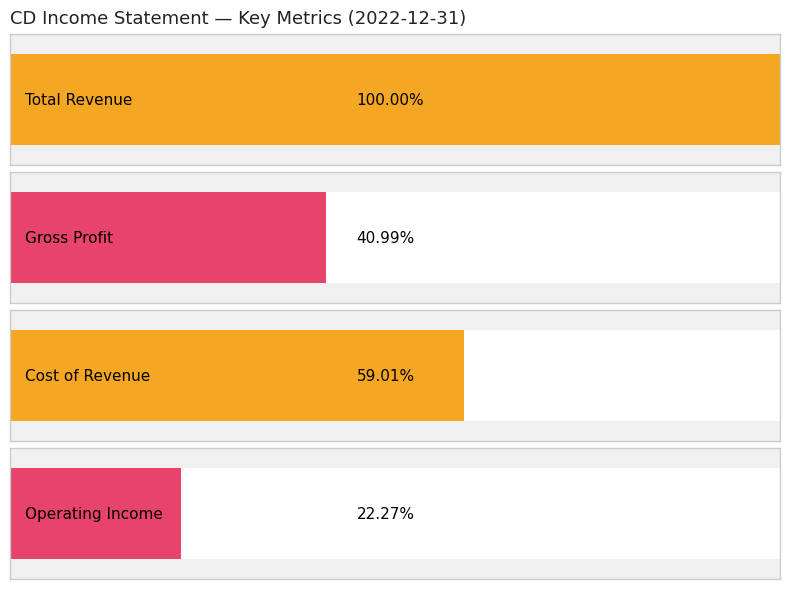

Which series has the largest total across all categories?

Total Revenue